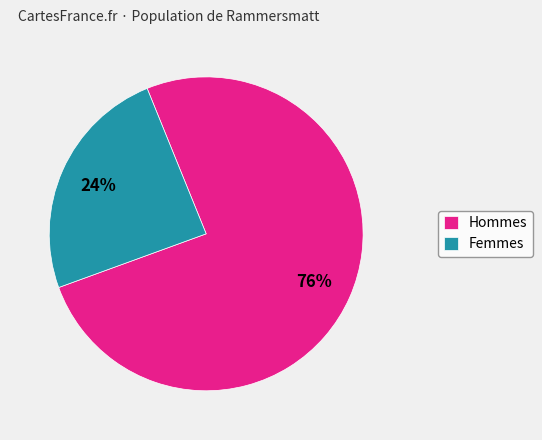

True or false: Hommes accounts for 76% of the total.

True